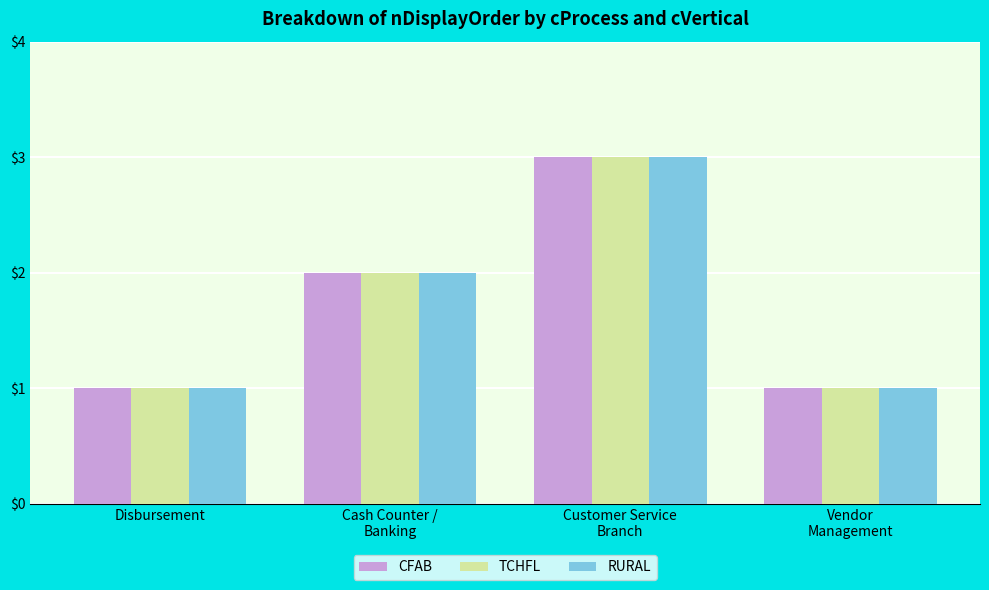

Does the chart contain any negative values?

No